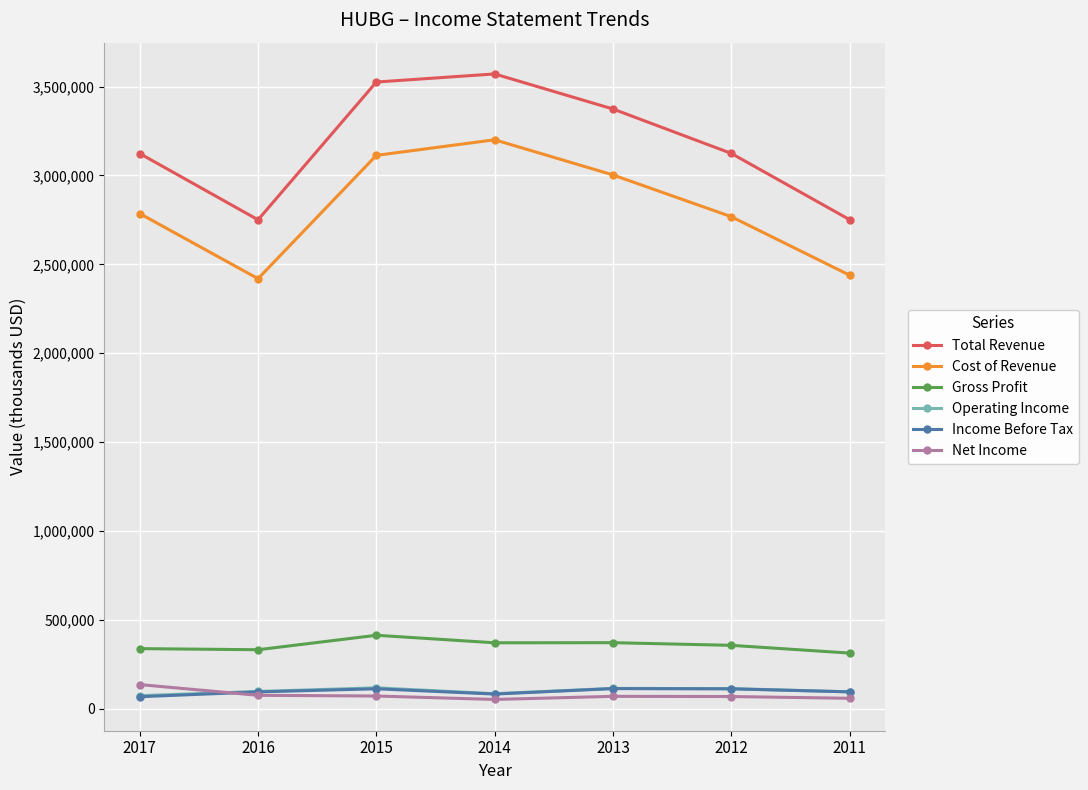

What is the sum of all Income Before Tax values?

672600